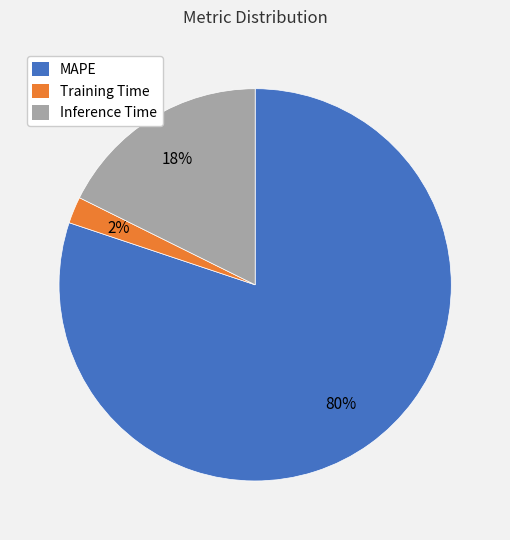

Is the sum of Training Time and MAPE greater than half?

Yes